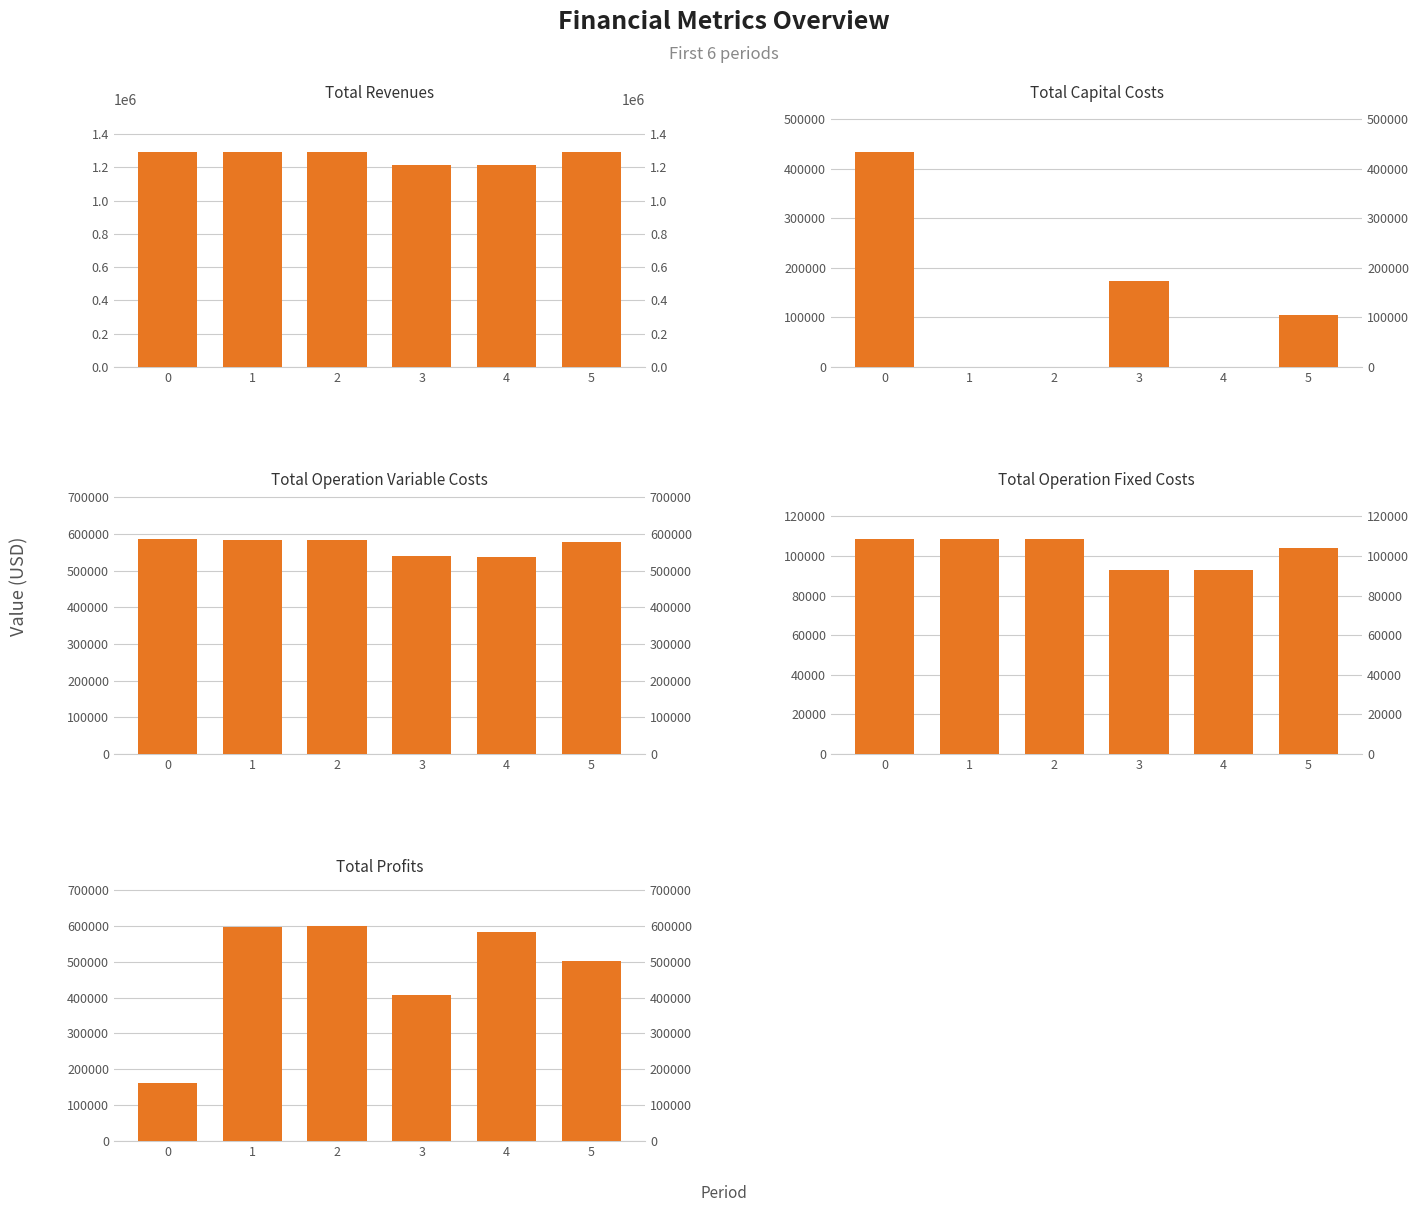

What is the greatest value displayed?

1290861.5